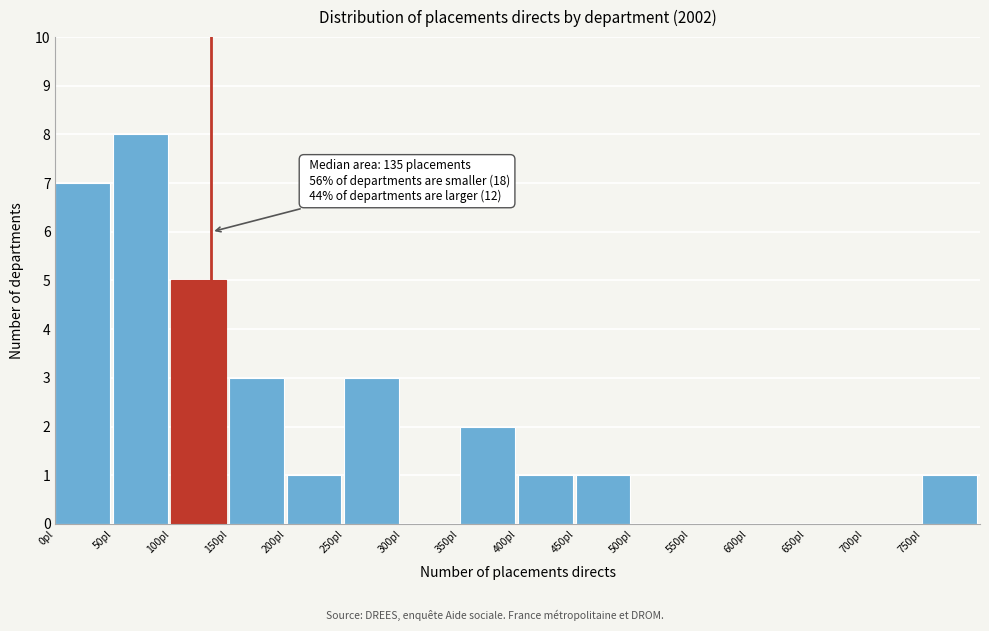

Which range on the x-axis has the tallest bar?

50 to 100